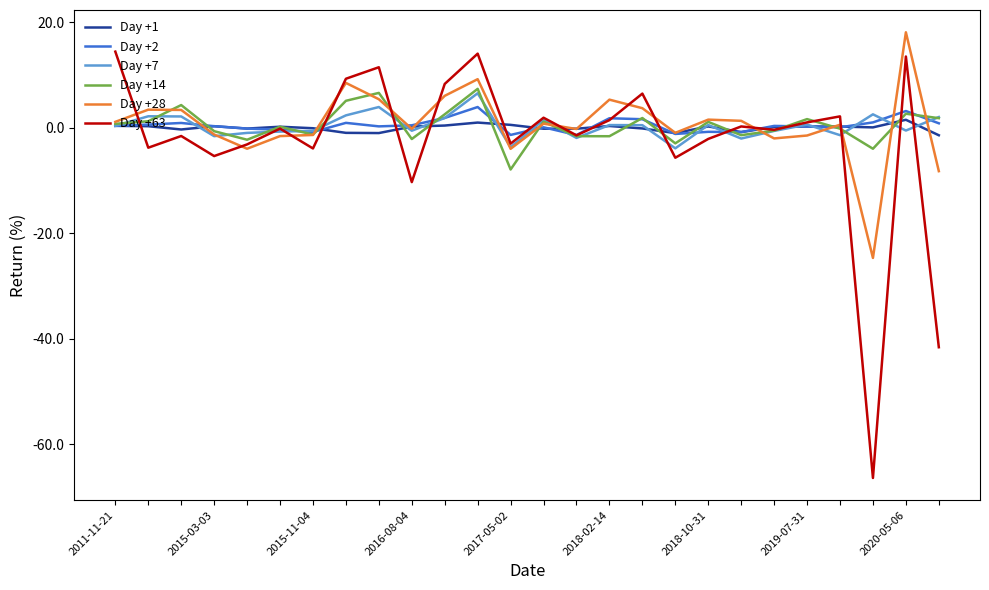

Which series has the widest spread of values?

Day +63